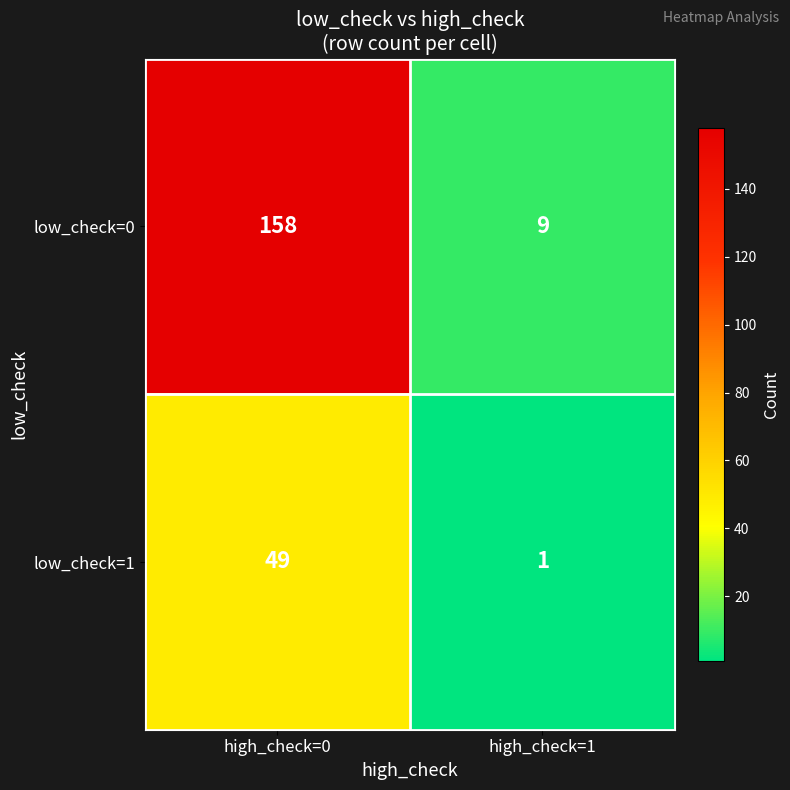

Reading left to right, transcribe all the data shown in this chart.

low_check=0: high_check=0=158	high_check=1=9
low_check=1: high_check=0=49	high_check=1=1